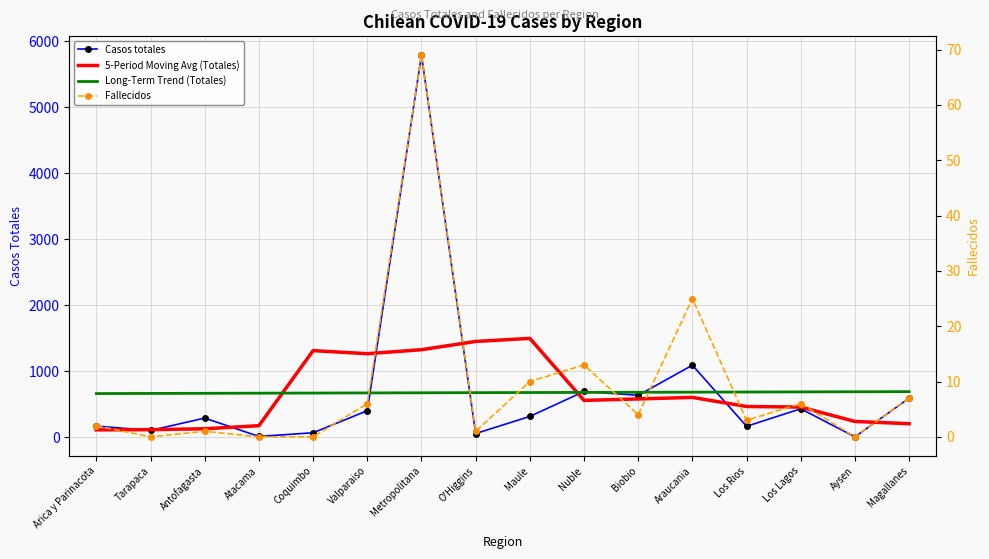

How many times do Casos totales and Long-Term Trend (Totales) cross each other?

6